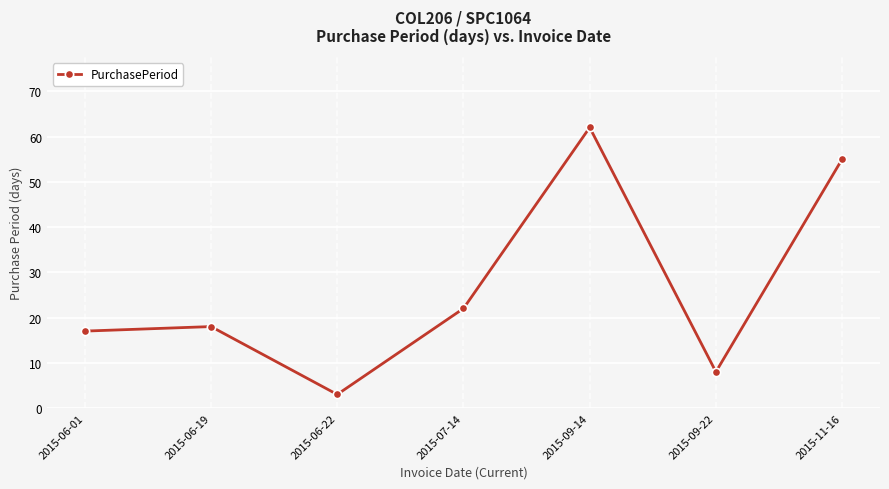

What is the label of the 4th point from the left?

2015-07-14